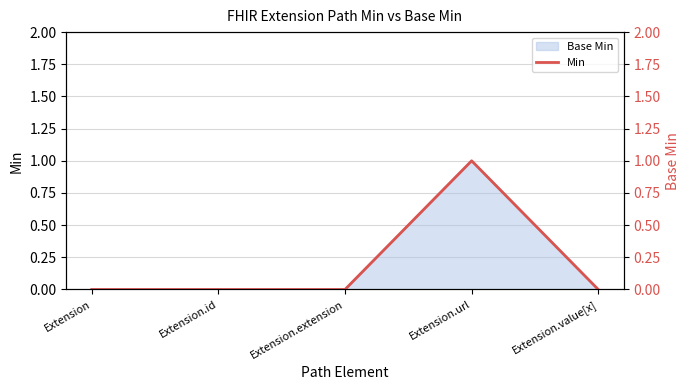

What is the label of the 1st point from the right?

Extension.value[x]